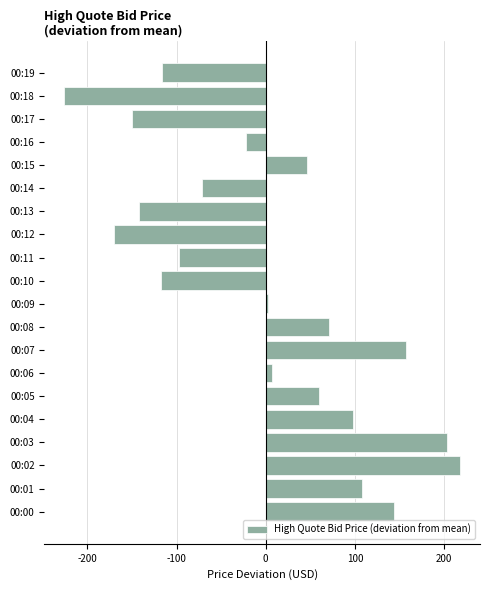

What is the change in value from 00:14 to 00:18?

-154.8